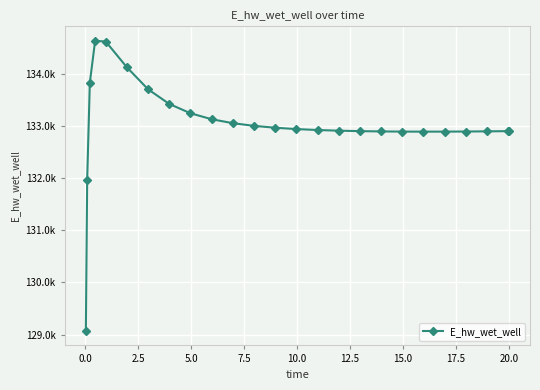

Does the chart have visible grid lines?

Yes